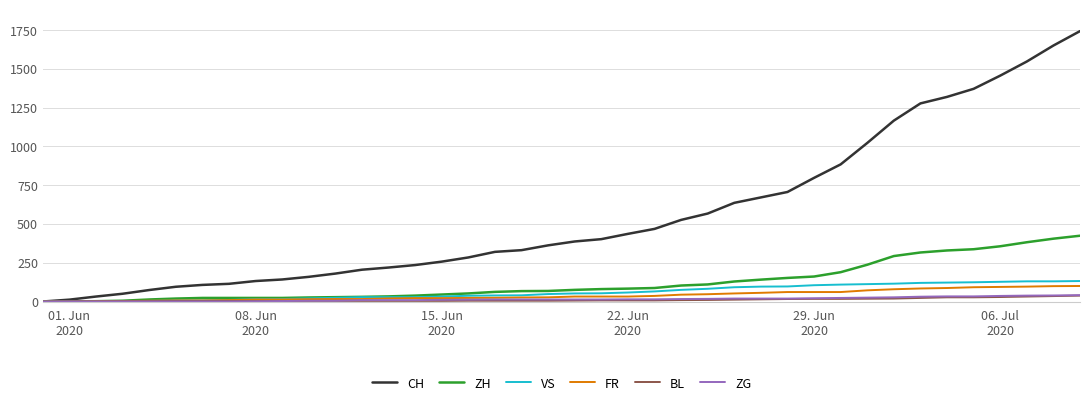

Which series has the widest spread of values?

CH